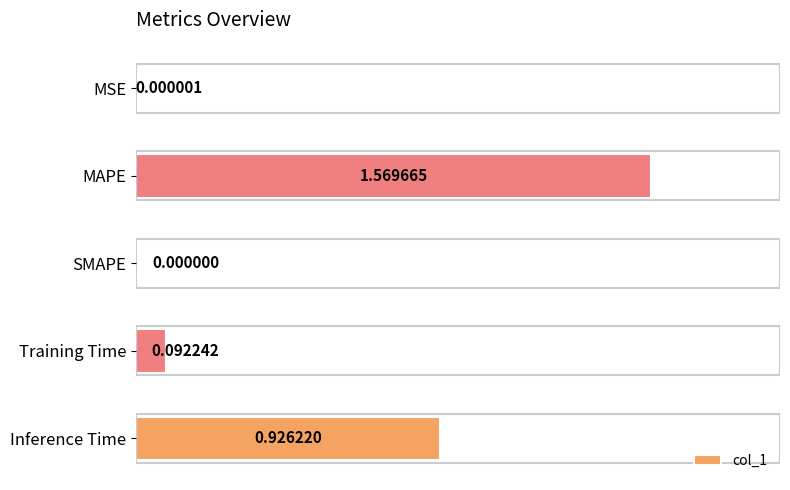

What is the average value?

0.5